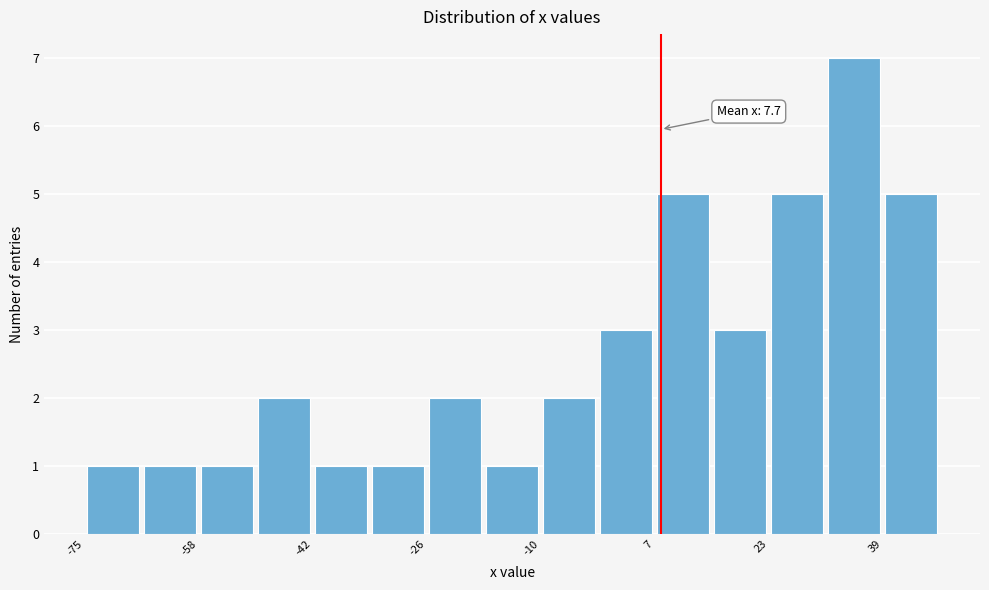

Over which range of the x-axis is the bar tallest?

32 to 40